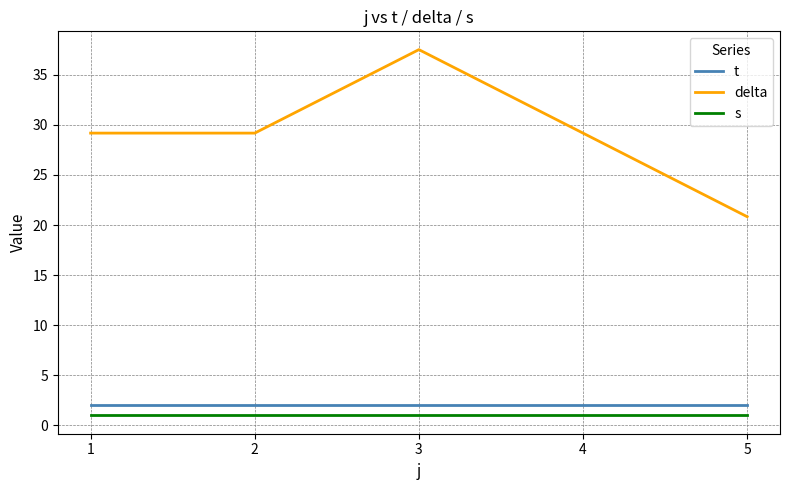

What is the total value across all series at 2?

32.2